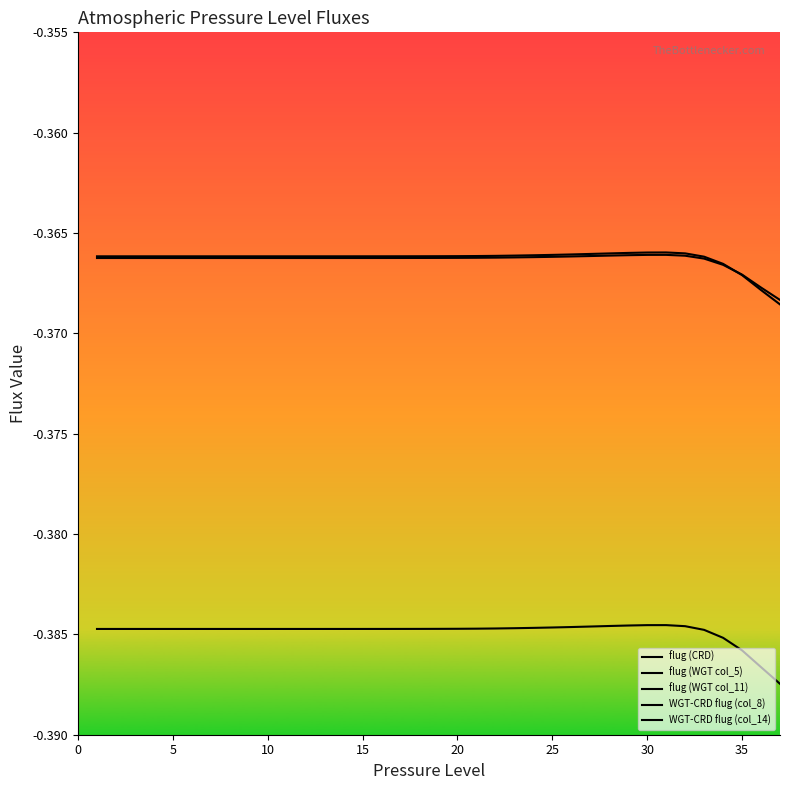

At which category does flug (CRD) reach its first local peak?

30